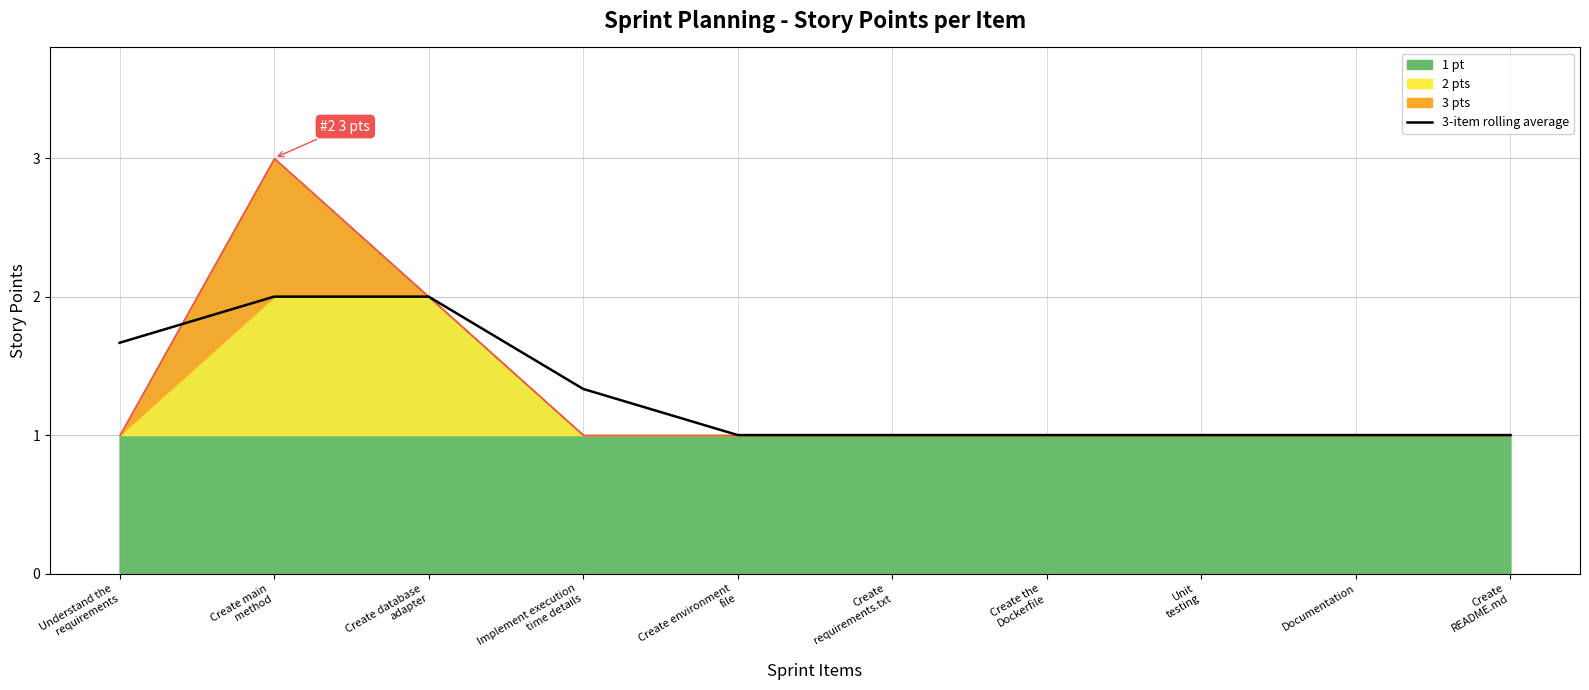

The chart shows a value of 0.3 at Create
README.md. True or false?

False